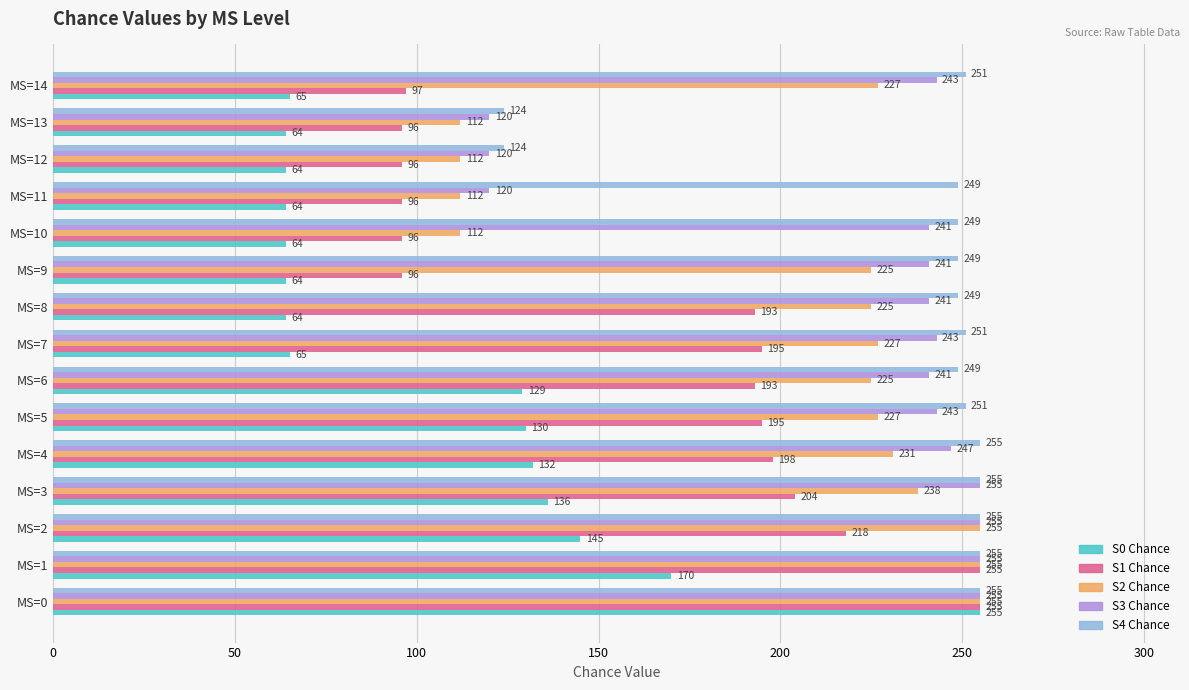

The S2 Chance series shows 407 at MS=14. True or false?

False